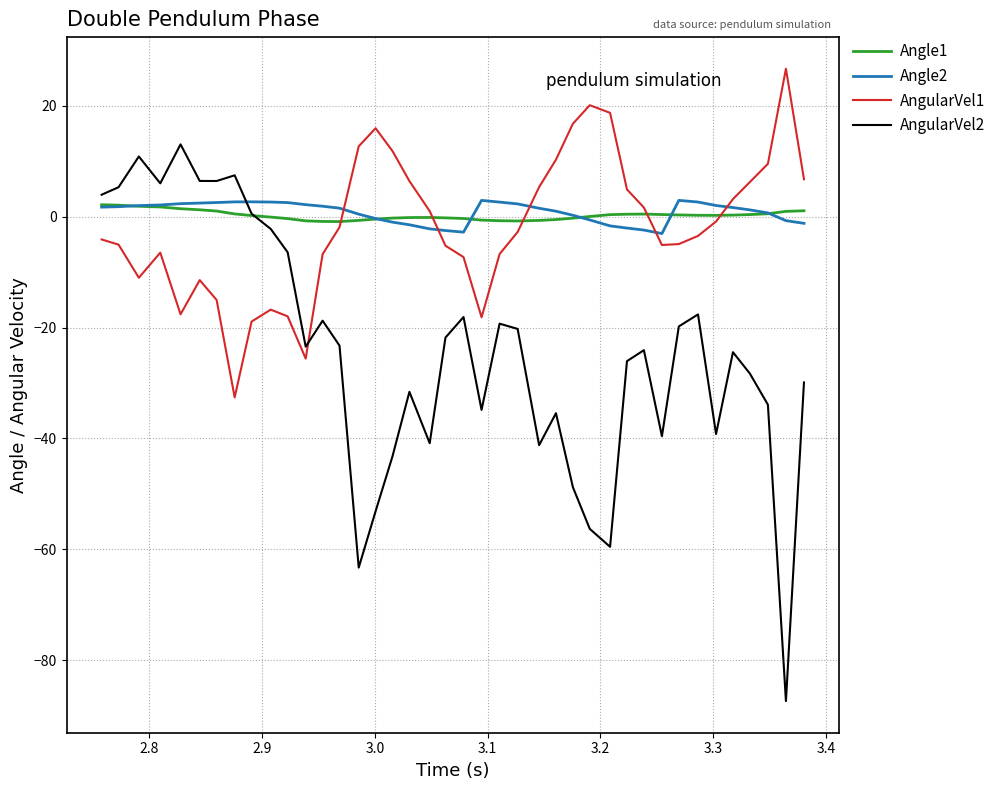

What is the maximum value shown in the chart?

26.7